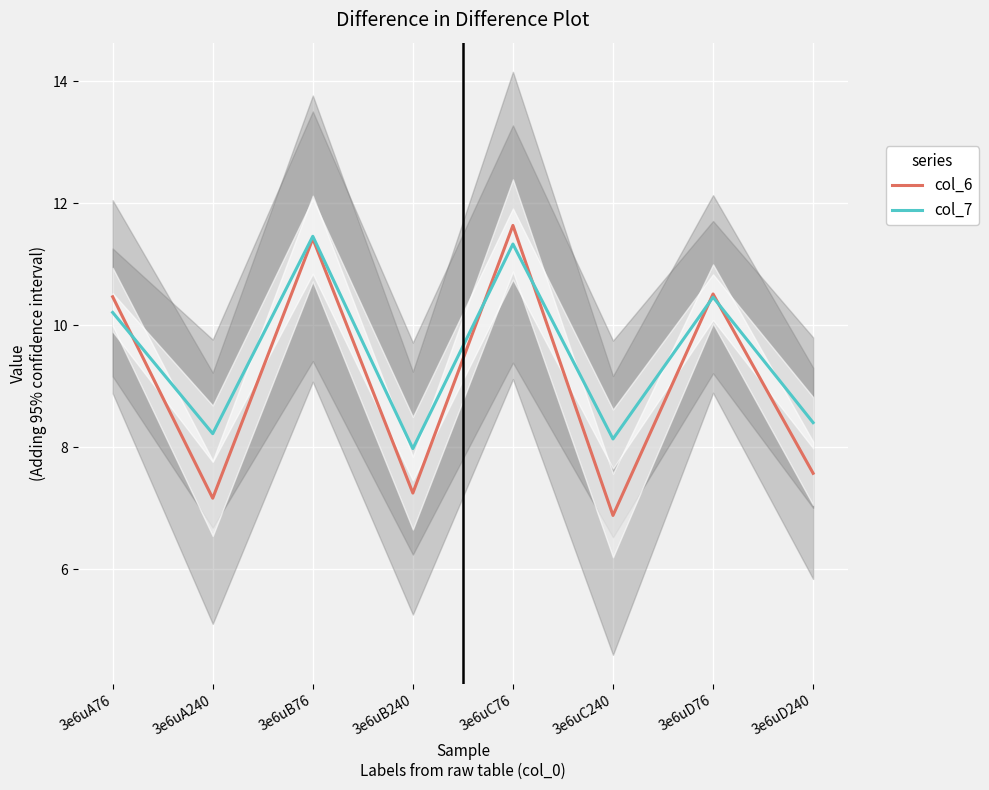

What are all the series names shown in the legend?

col_6, col_7